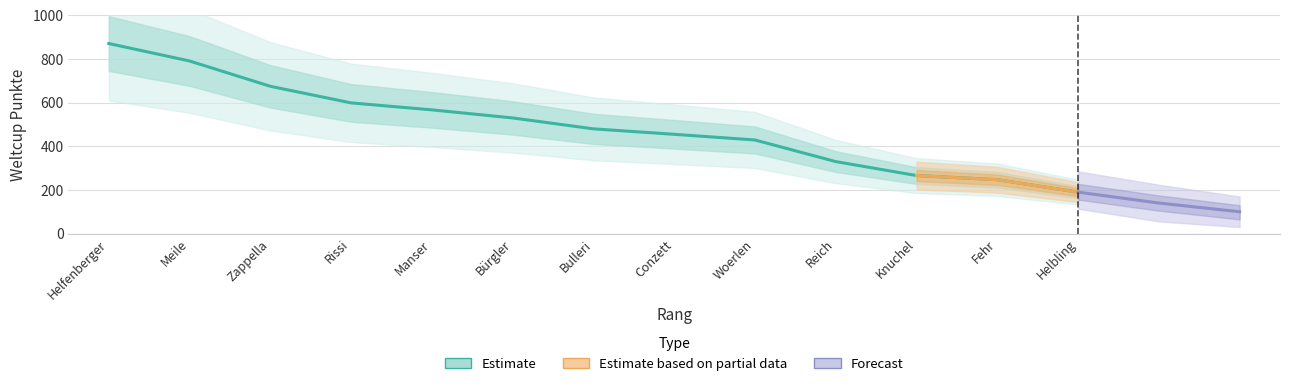

What is the difference between the values at Bulleri and Fehr?

233